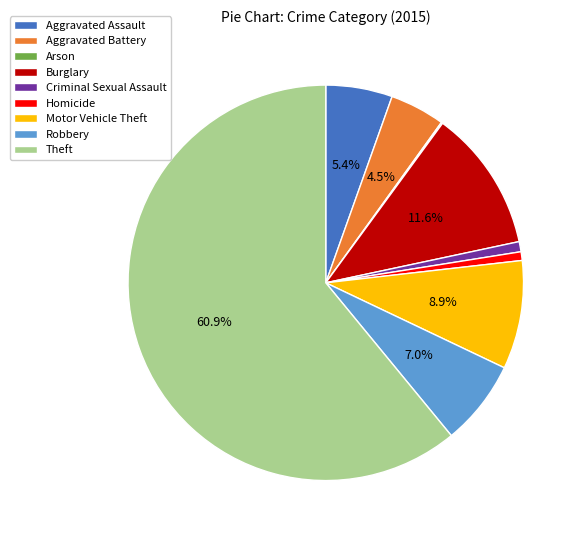

Is Theft the majority of the pie?

Yes